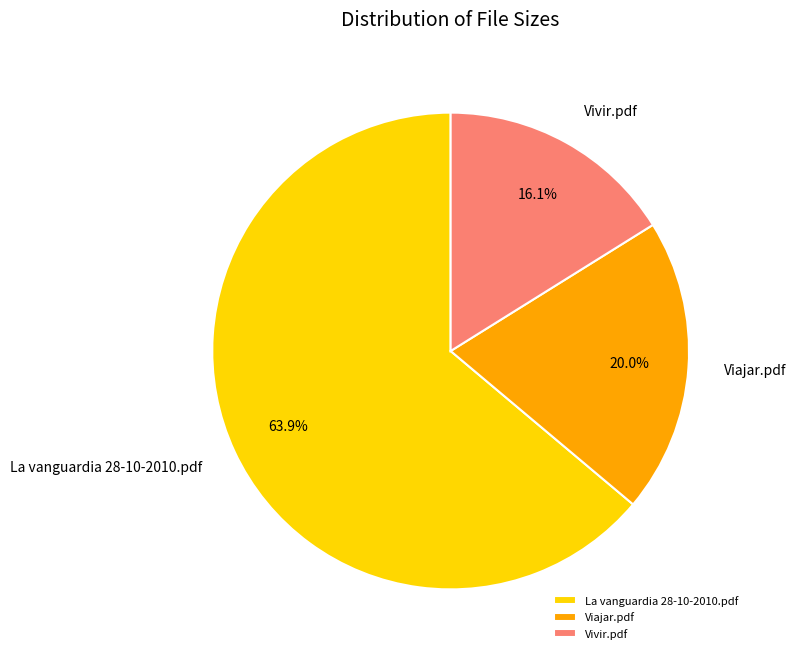

What percentage is the La vanguardia 28-10-2010.pdf slice, to the nearest percent?

64%